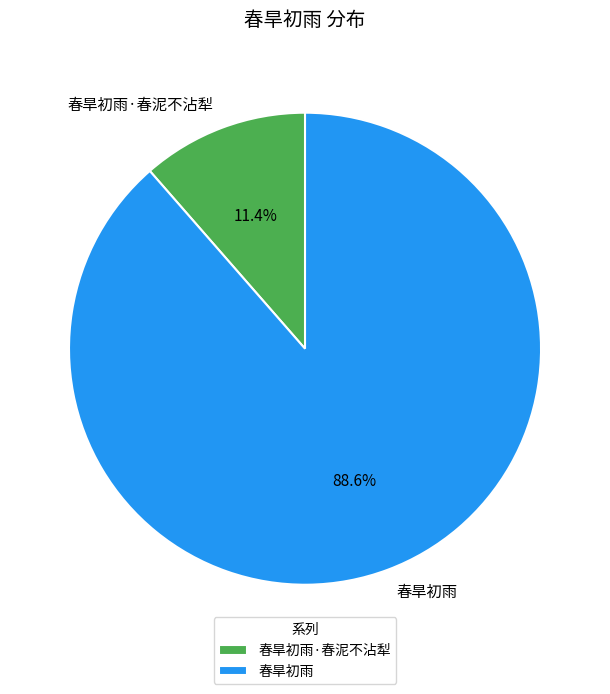

Which category accounts for the majority?

春旱初雨